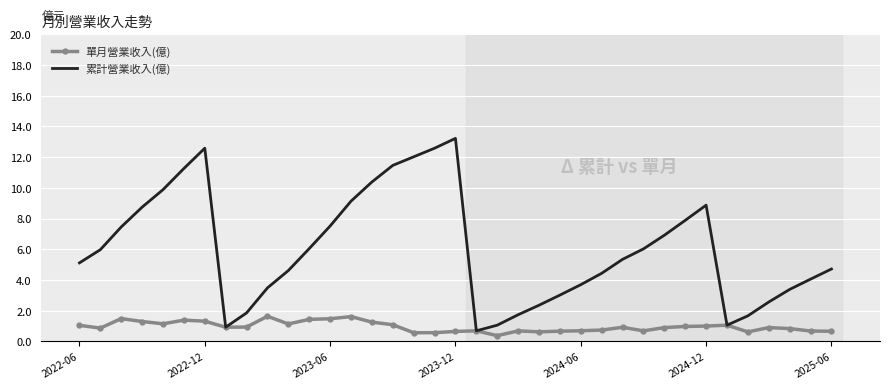

Which series has the widest spread of values?

累計營業收入(億)